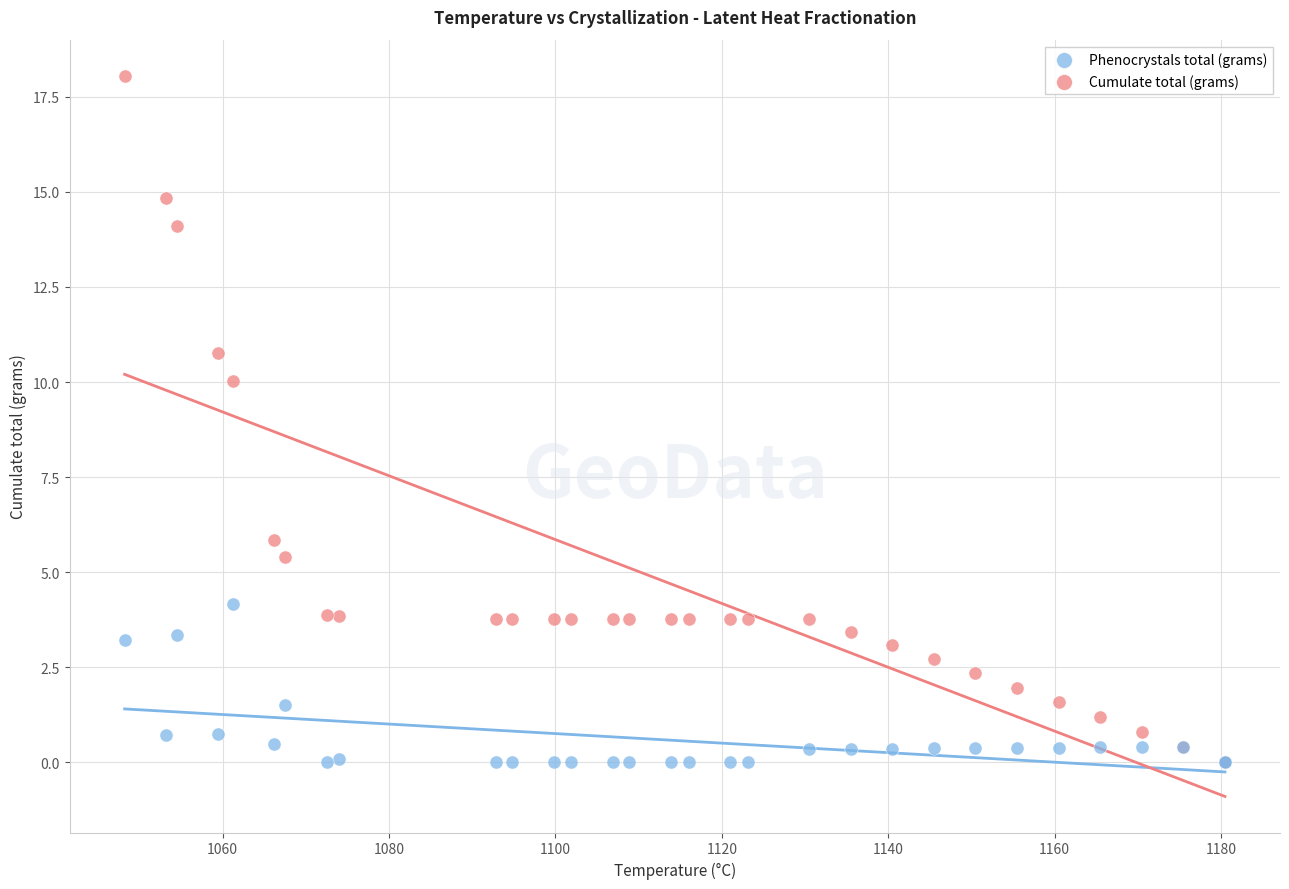

Across all series, what Y value is closest to 9?

10.0